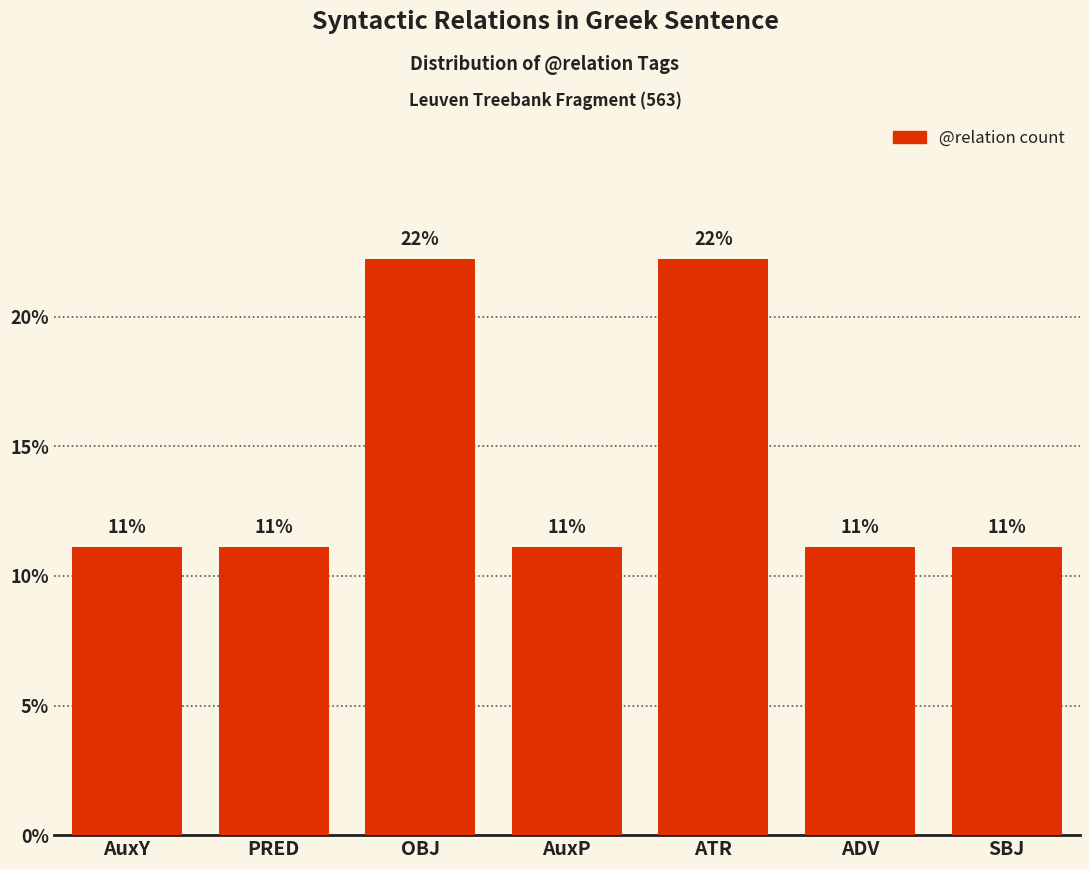

Are the bars horizontal?

No